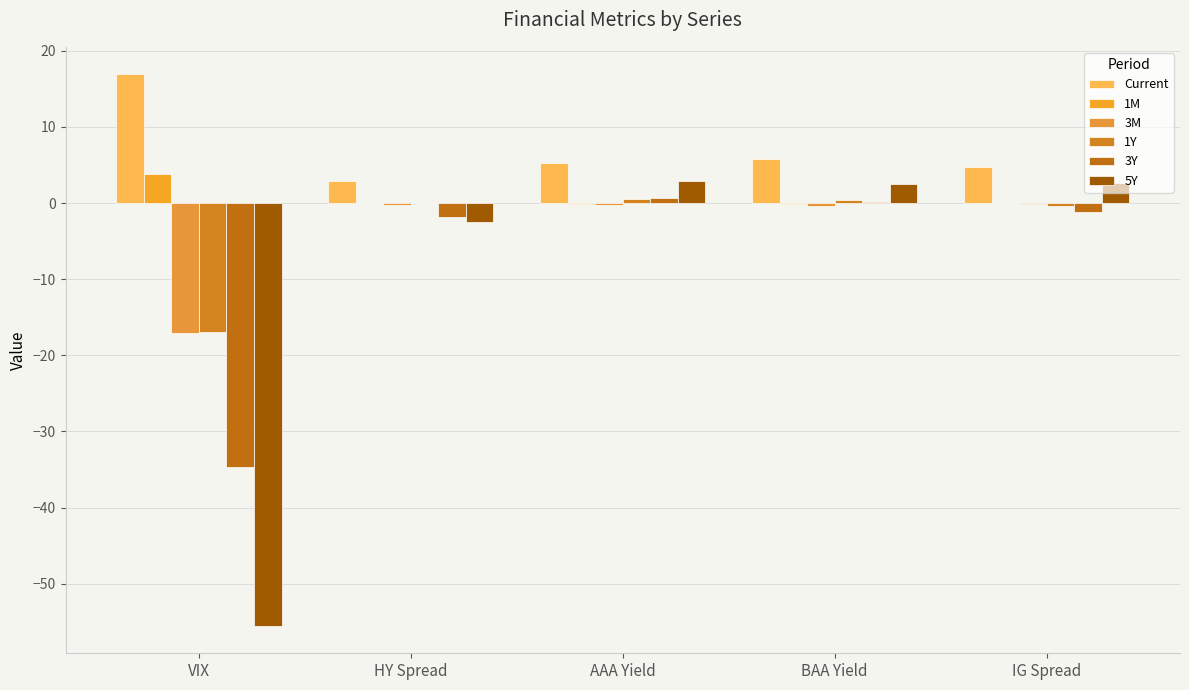

Does the chart contain stacked bars?

No